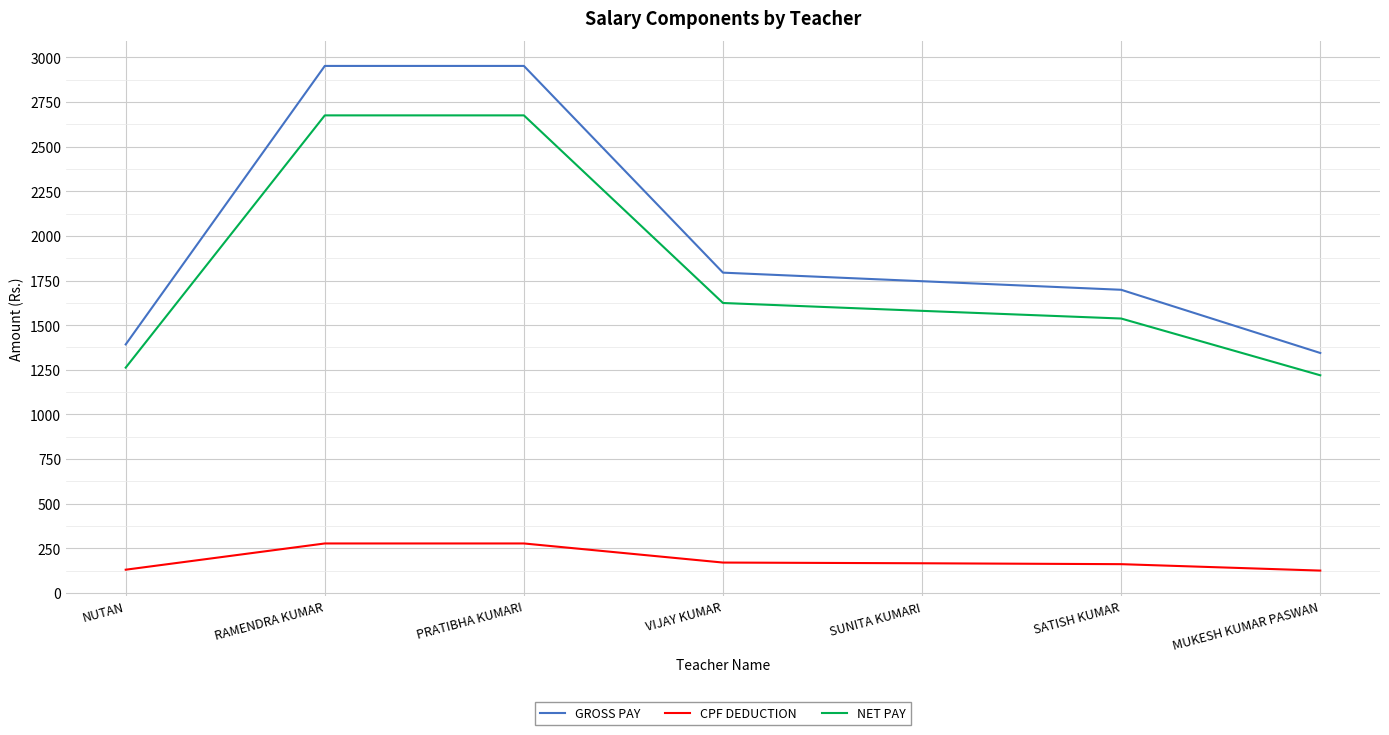

Is the value of GROSS PAY at VIJAY KUMAR greater than the value of NET PAY at PRATIBHA KUMARI?

No